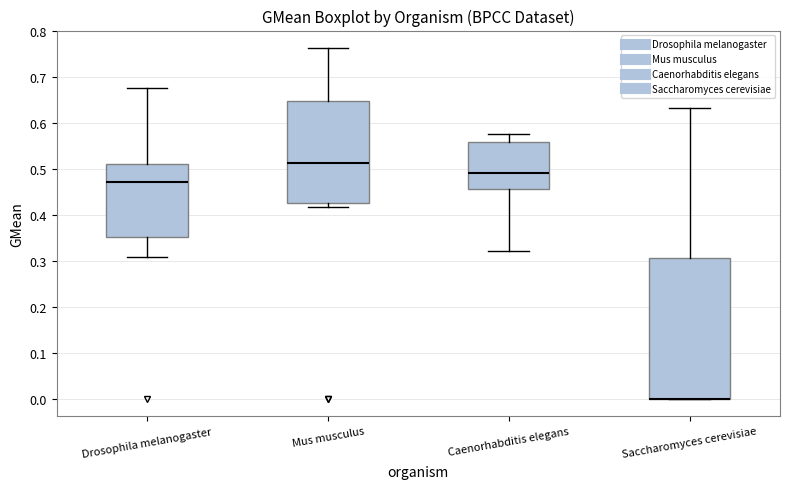

Reading left to right, read every box against the y-axis: the position of its median line, the range the box covers, and the ends of its whiskers. The values are not printed on the chart, so give them approximately, as read against the axis.

Drosophila melanogaster: median 0.47, box 0.35 to 0.51, whiskers 0.31 to 0.68
Mus musculus: median 0.51, box 0.43 to 0.65, whiskers 0.42 to 0.76
Caenorhabditis elegans: median 0.49, box 0.46 to 0.56, whiskers 0.32 to 0.58
Saccharomyces cerevisiae: median 0.00 (drawn on the box's lower edge), box 0.00 to 0.31, whiskers 0.00 to 0.63